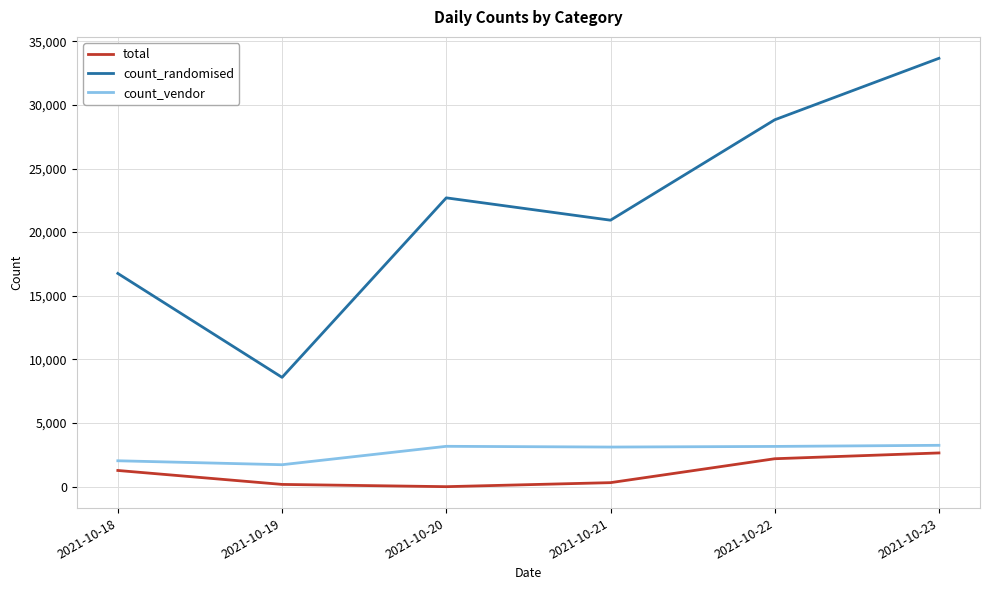

In count_randomised, how many points are lower than both neighbors (excluding endpoints)?

2